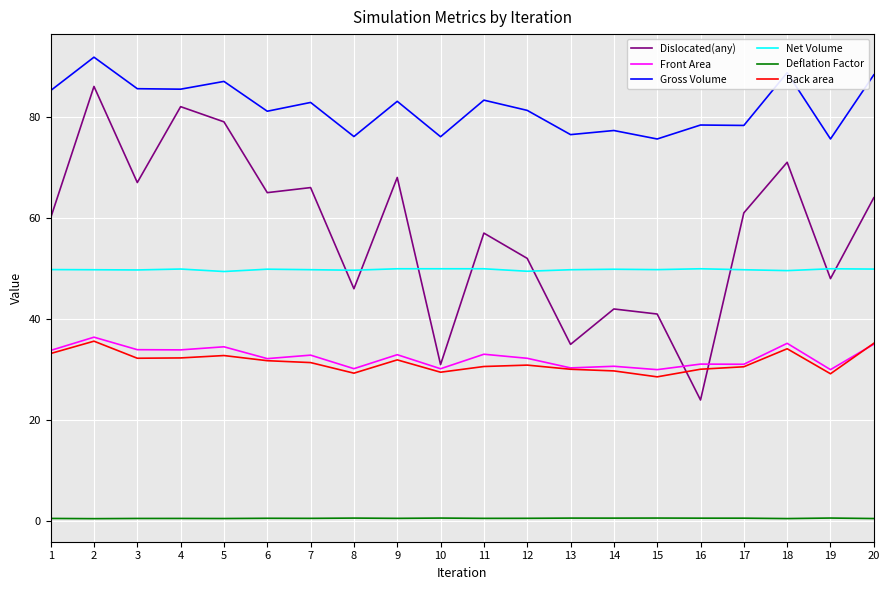

What is the minimum value for Gross Volume?

75.6